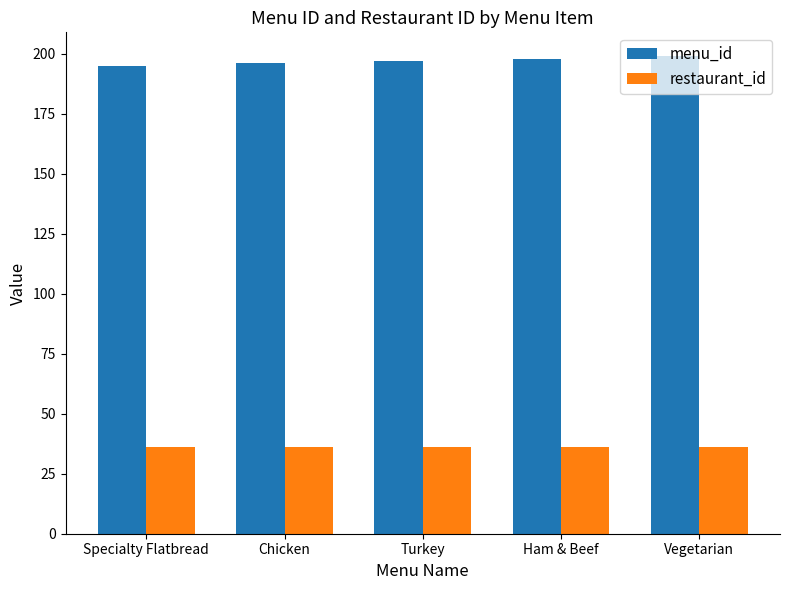

Which series has the largest total across all categories?

menu_id